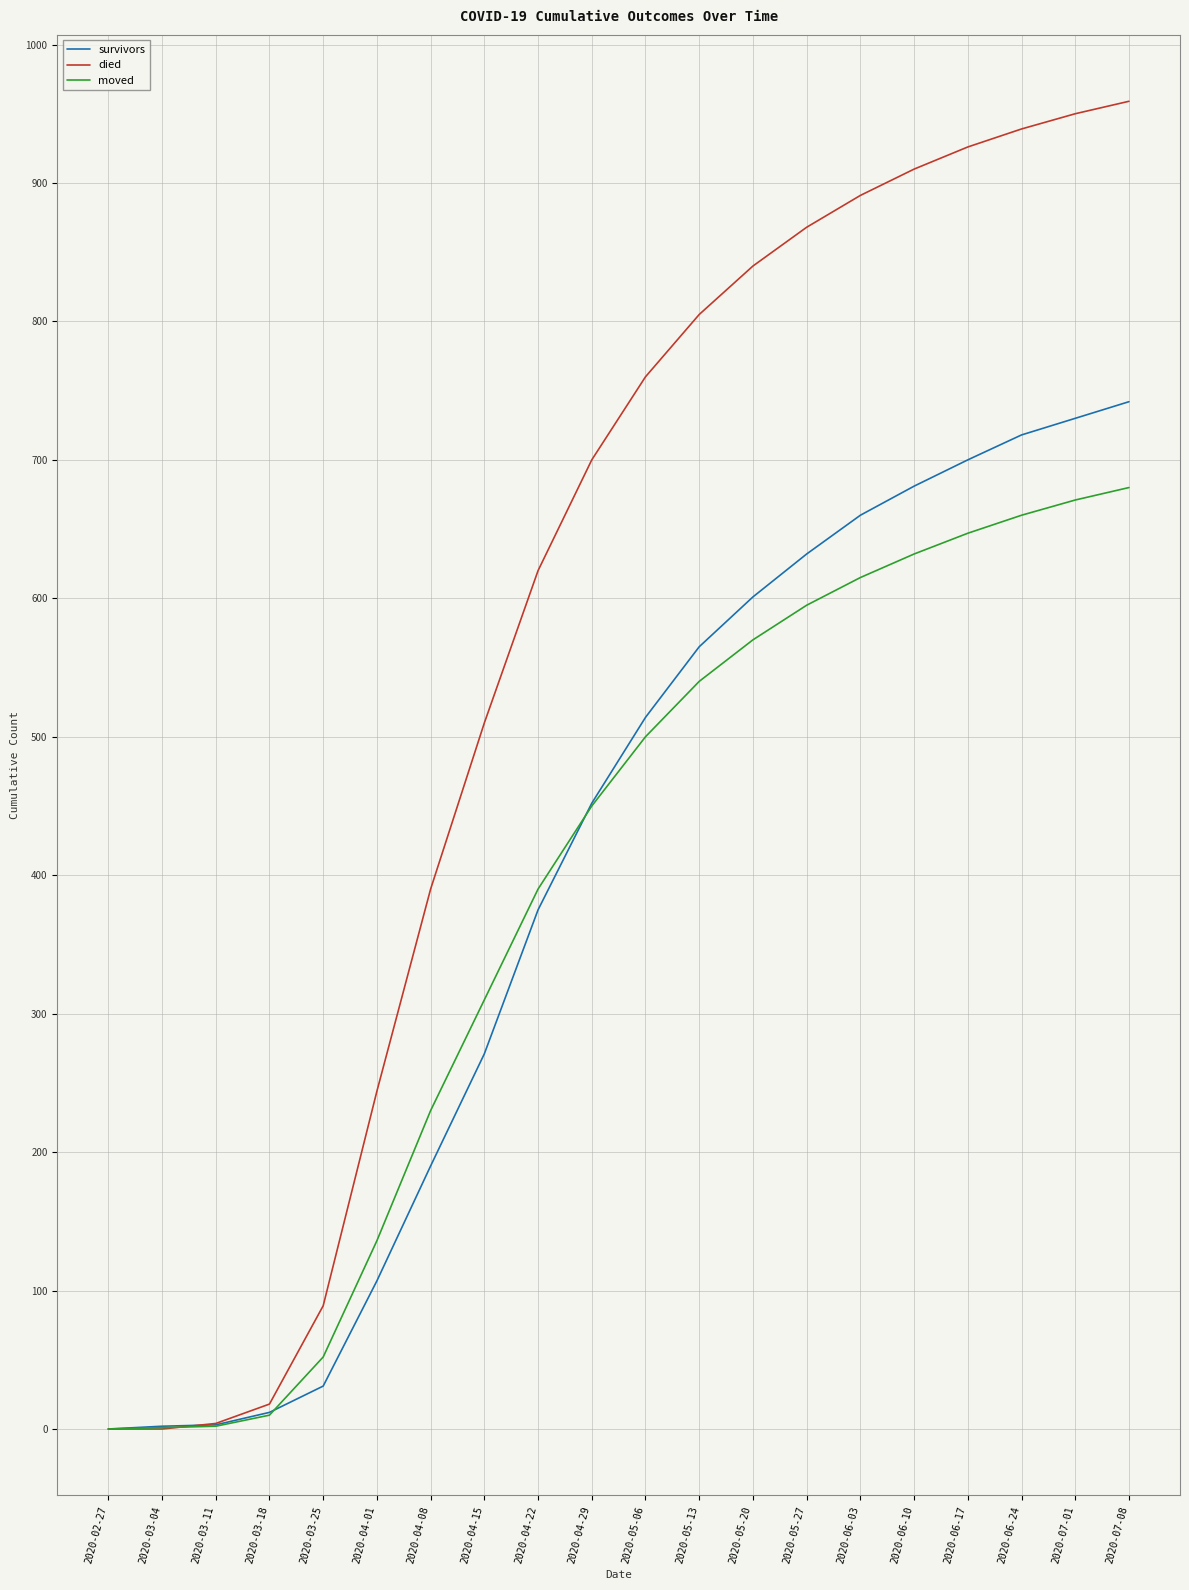

At which label does survivors reach its peak?

2020-07-08